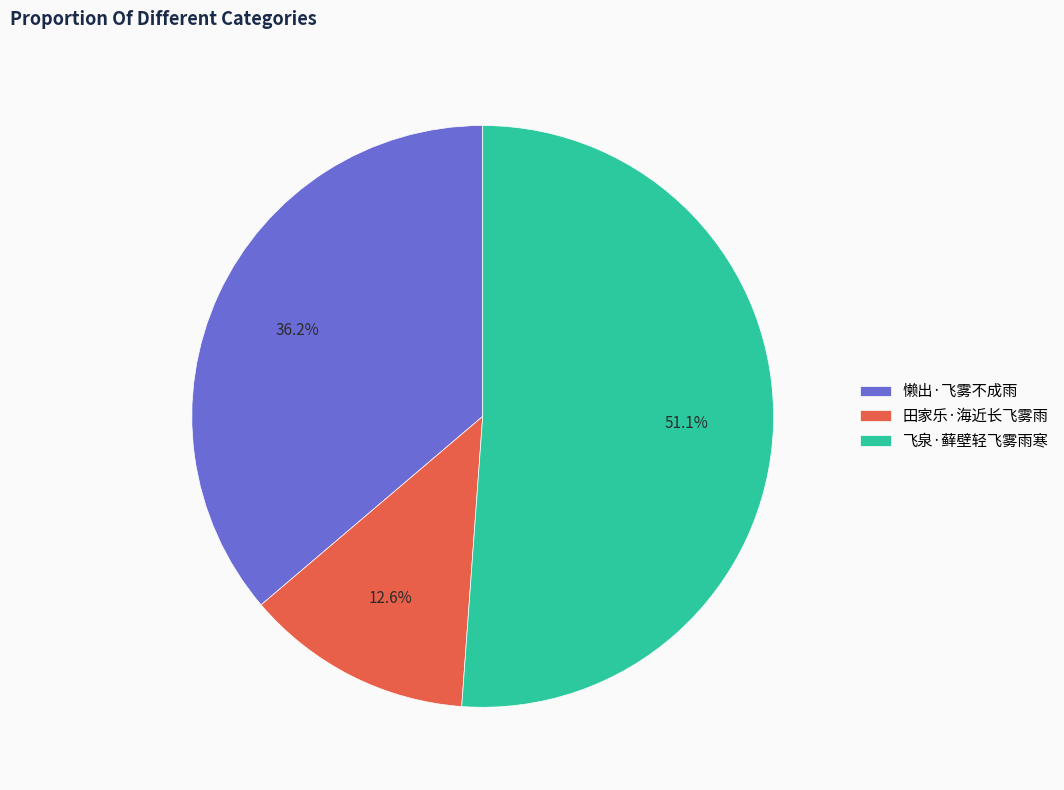

Approximately how many times larger is the value at 飞泉·藓壁轻飞雾雨寒 compared to 懒出·飞雾不成雨?

1.4